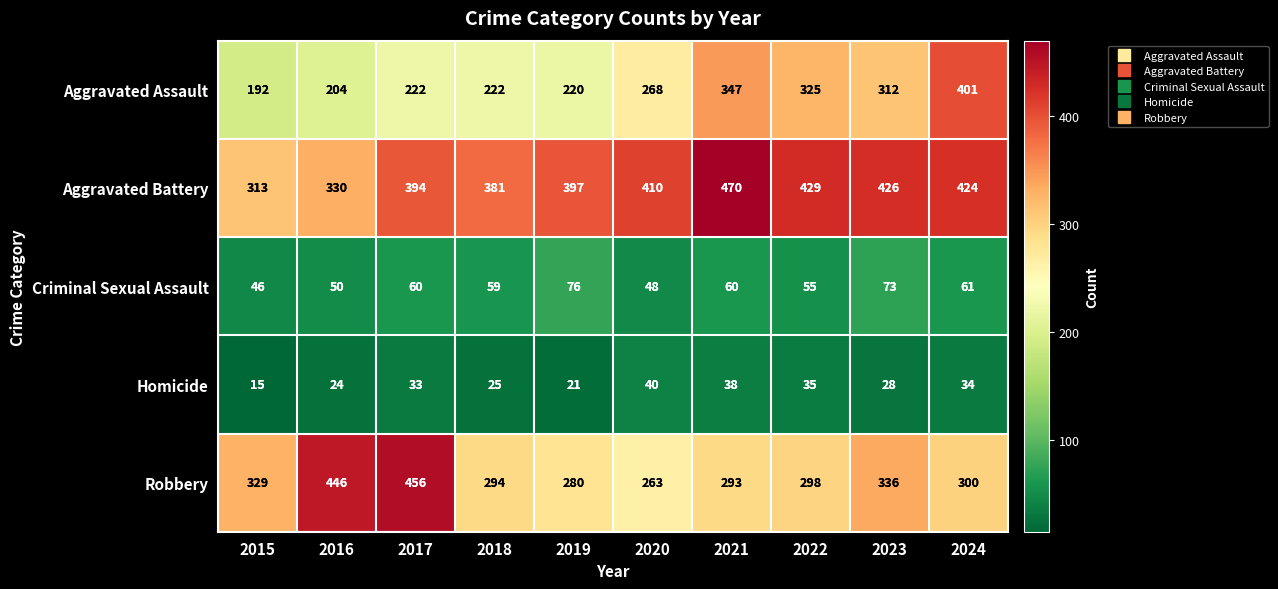

How many data points does each series have?

10